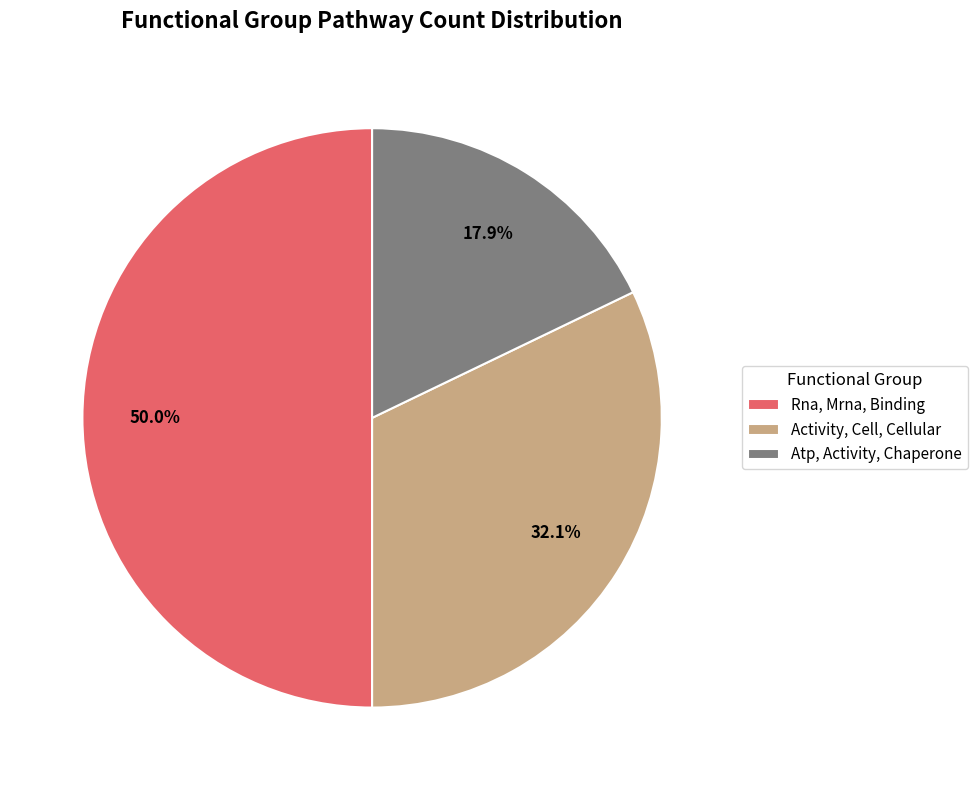

Which has a higher value, Atp, Activity, Chaperone or Rna, Mrna, Binding?

Rna, Mrna, Binding